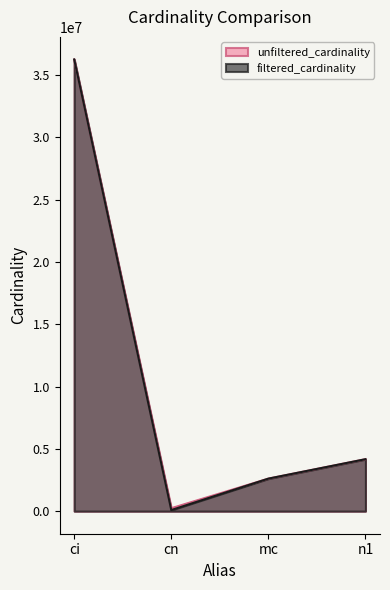

Is it true that unfiltered_cardinality equals 234997 at cn?

True